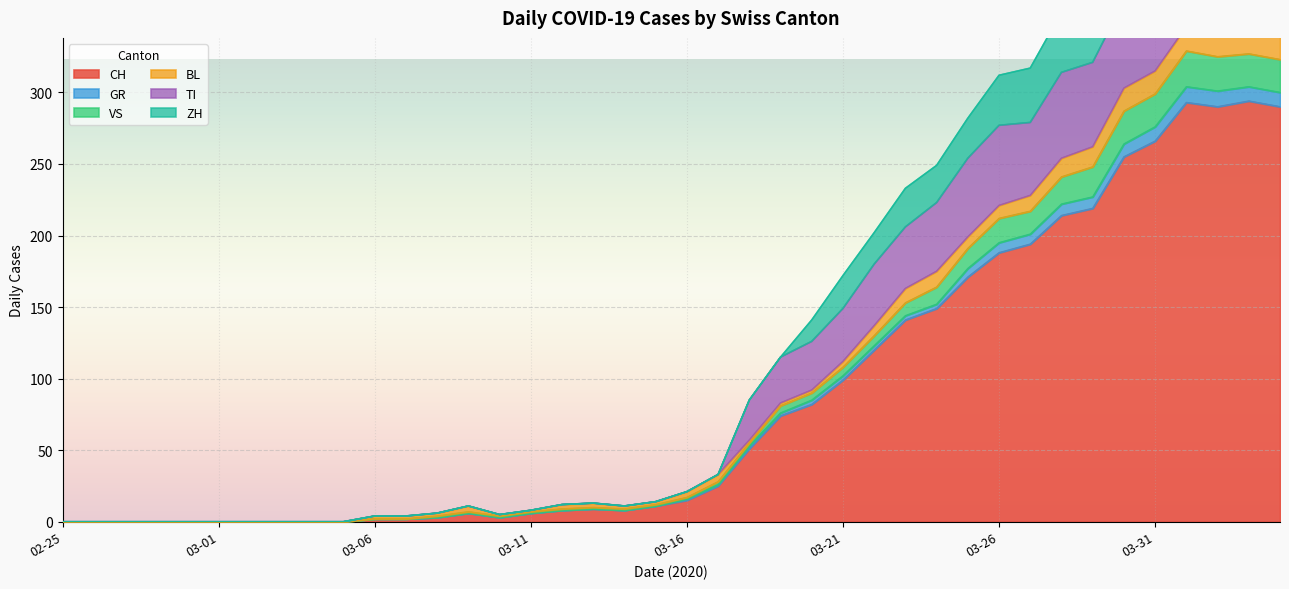

Does the chart display data point markers on the line(s)?

No